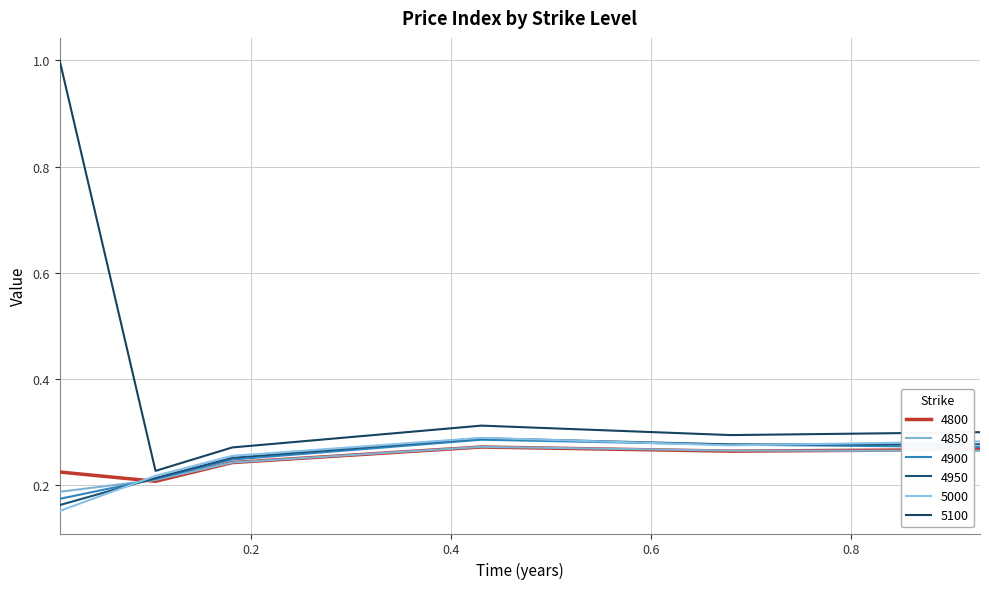

Where do 4950 and 5000 first cross each other?

0.00821917808219178 and 0.1041095890410959